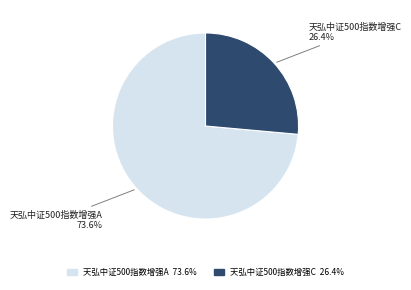

Between 天弘中证500指数增强C and 天弘中证500指数增强A, which is larger?

天弘中证500指数增强A